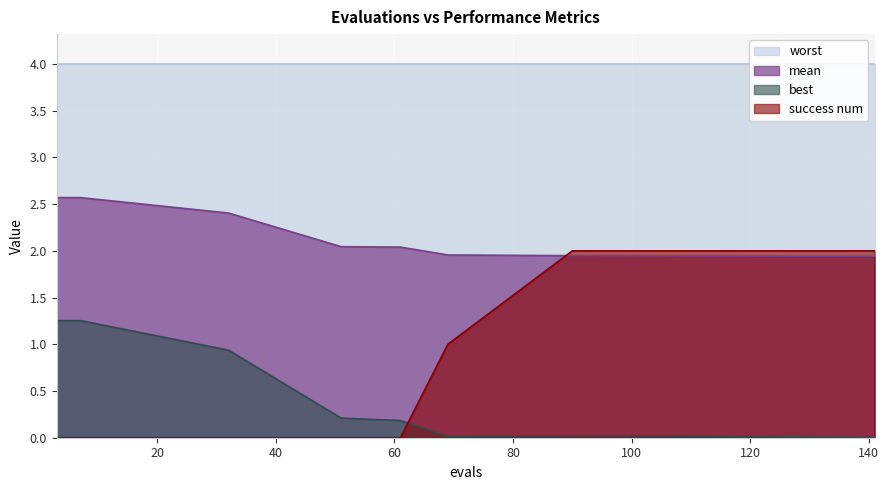

What is the highest value of the mean series?

2.6